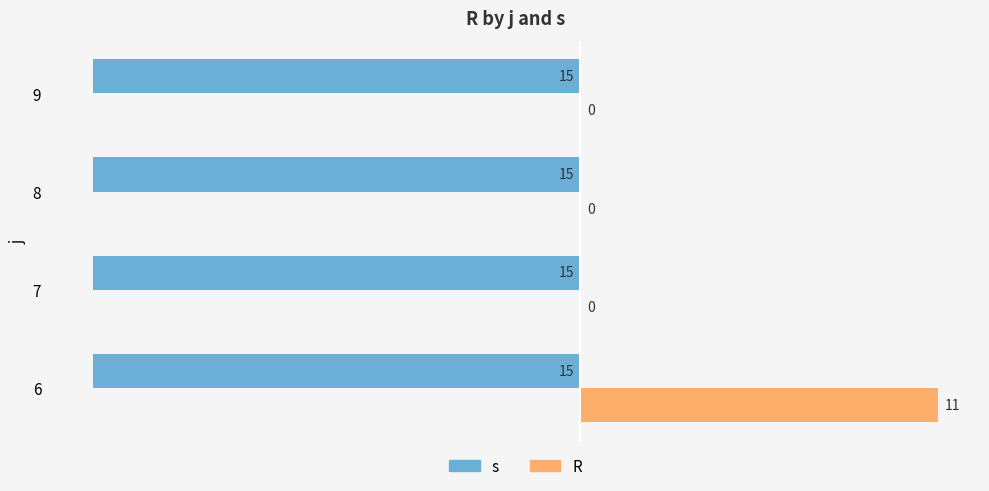

Which series changed the most between 6 and 8?

R